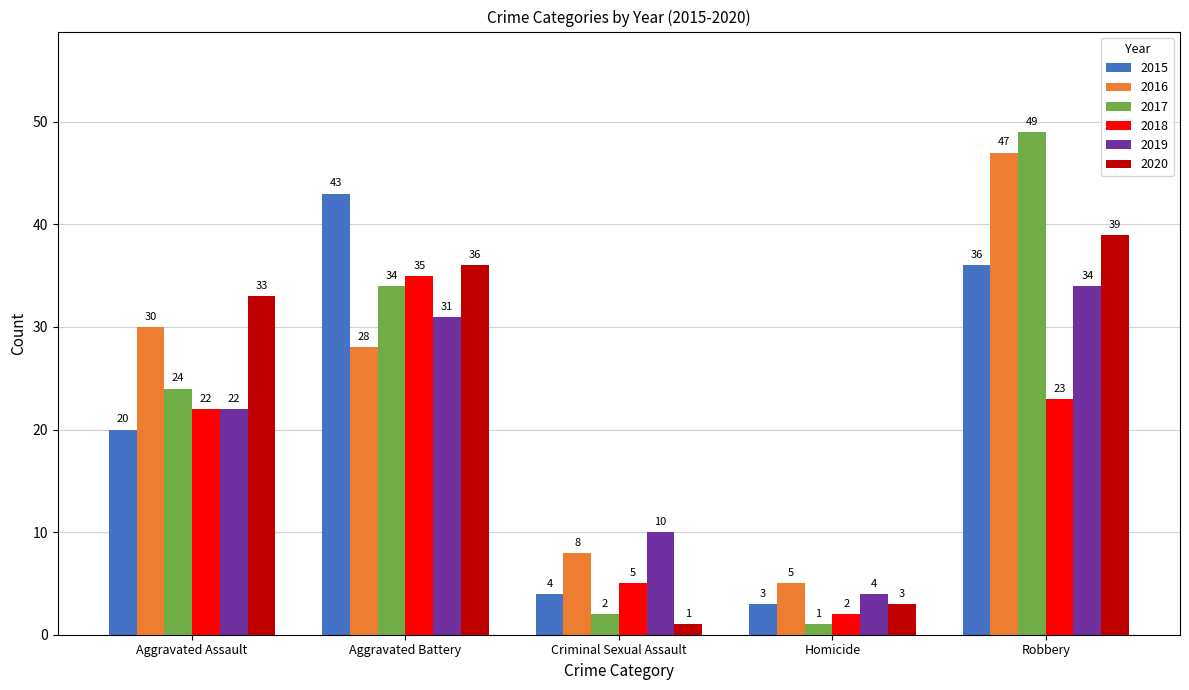

At which category is the sum across all series the highest?

Robbery